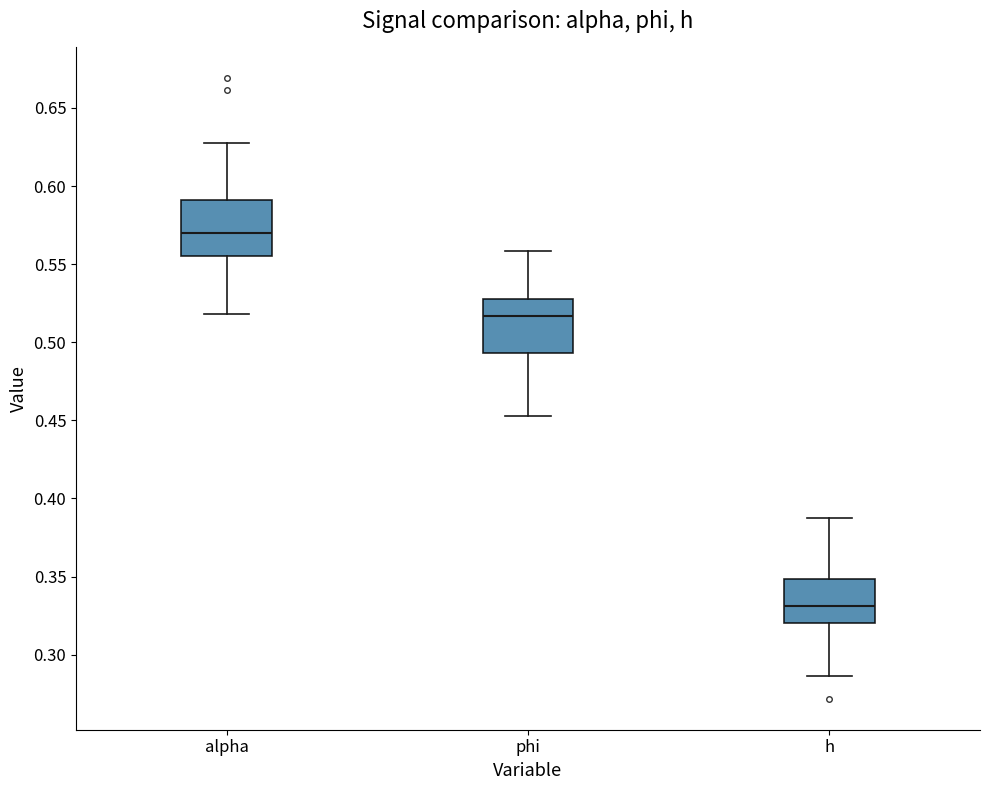

Which box's median line is the lowest?

h